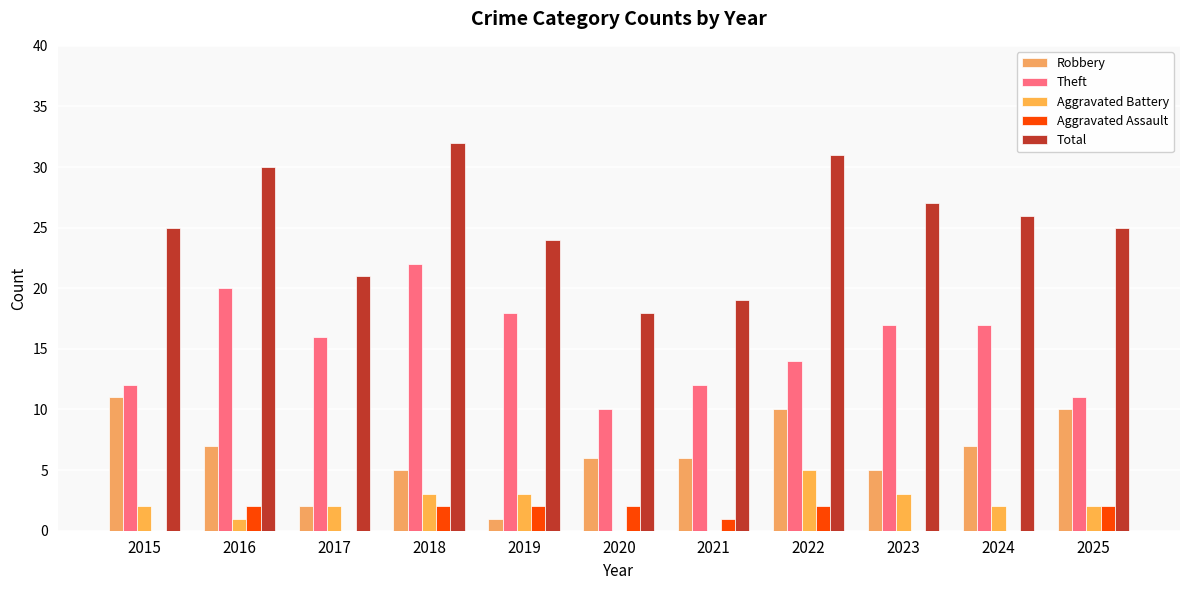

At which category is the sum across all series the highest?

2018